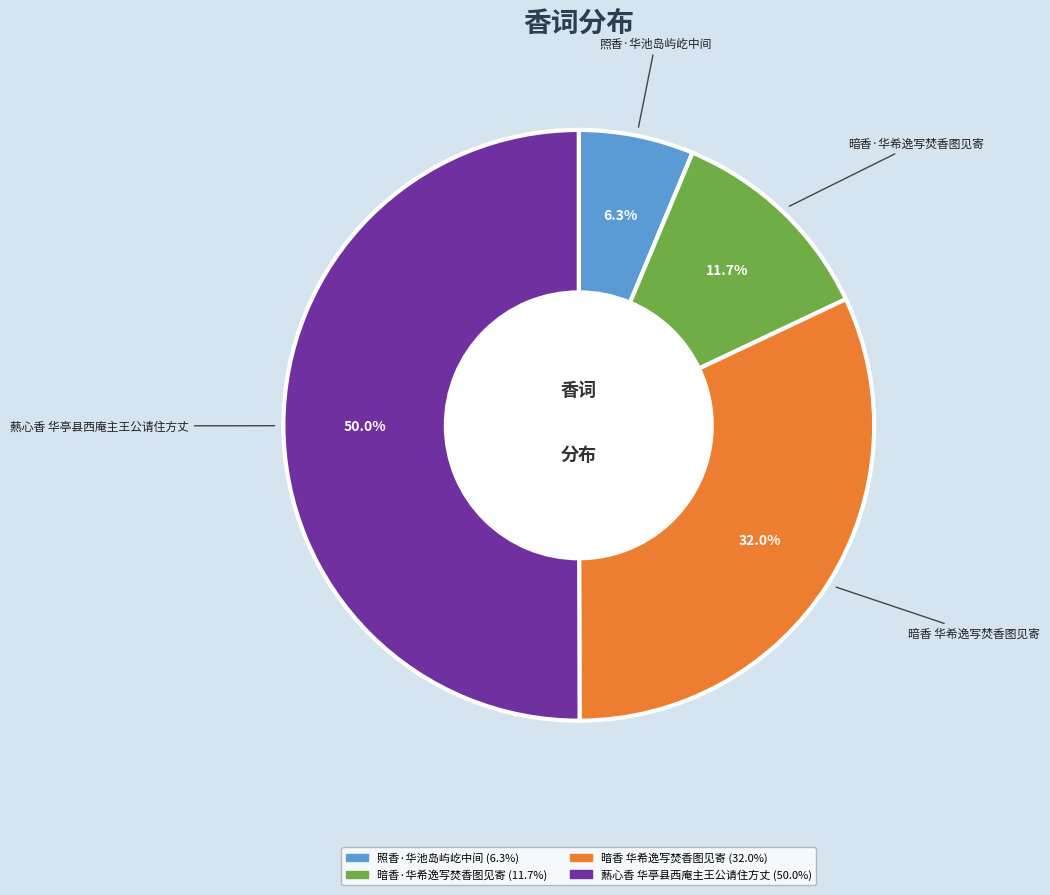

True or false: 照香·华池岛屿屹中间 accounts for 17% of the total.

False